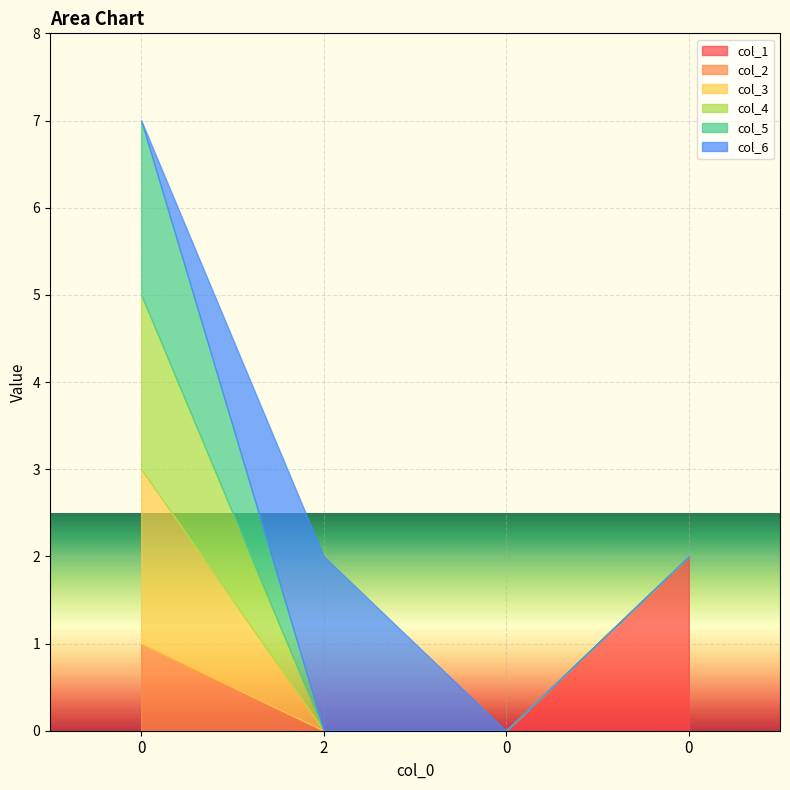

At how many categories does at least one series exceed 0?

3